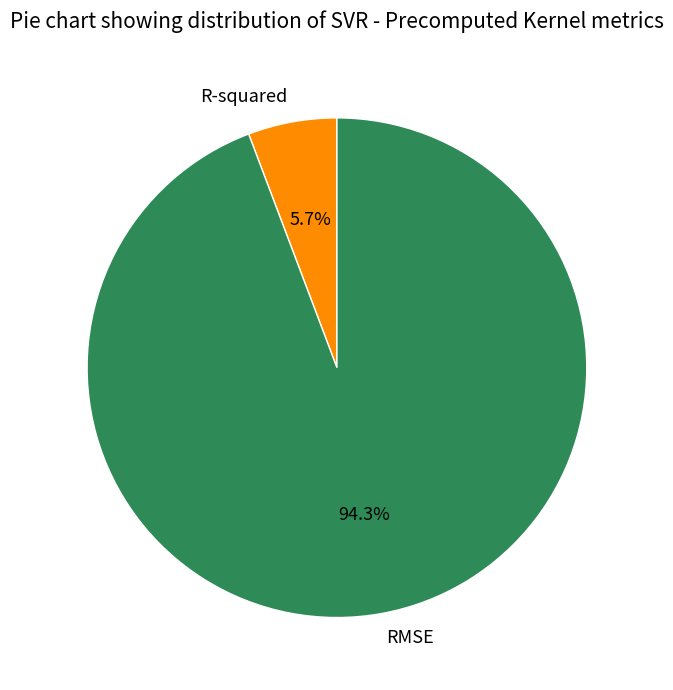

Is RMSE the majority of the pie?

Yes